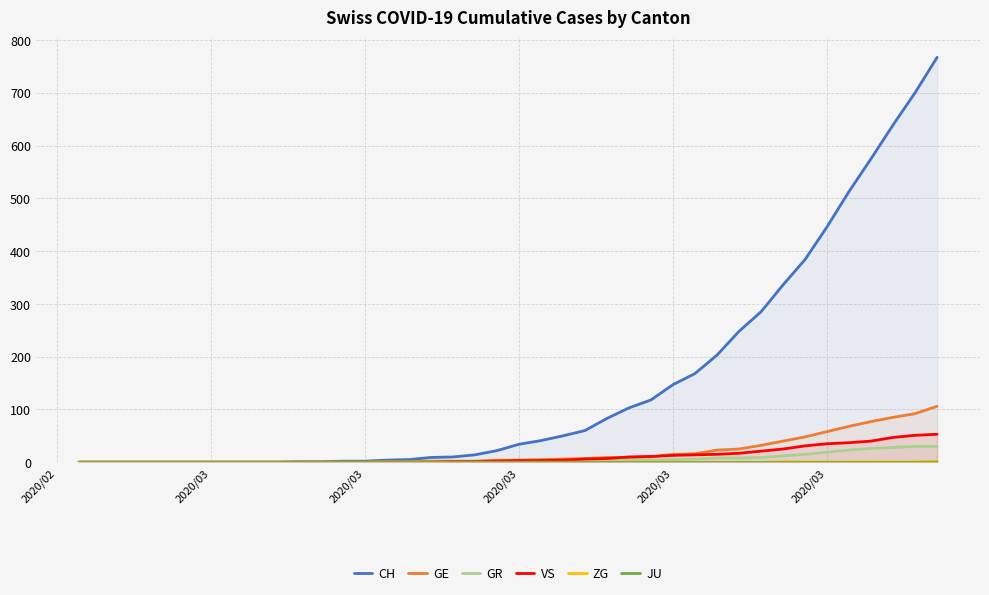

True or false: ZG and JU intersect in this chart.

False